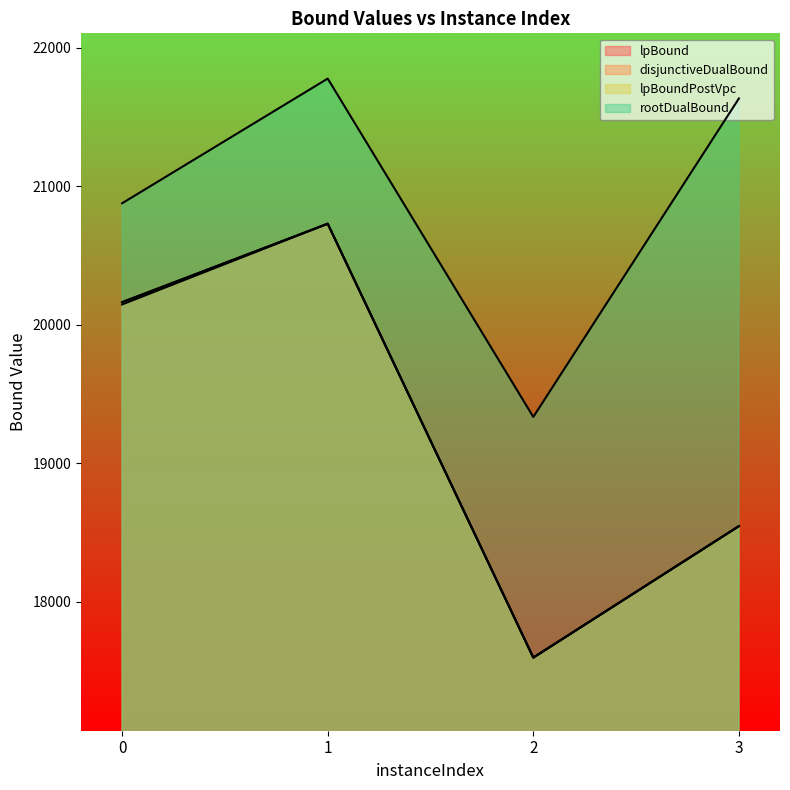

At how many categories does at least one series exceed 19356?

3